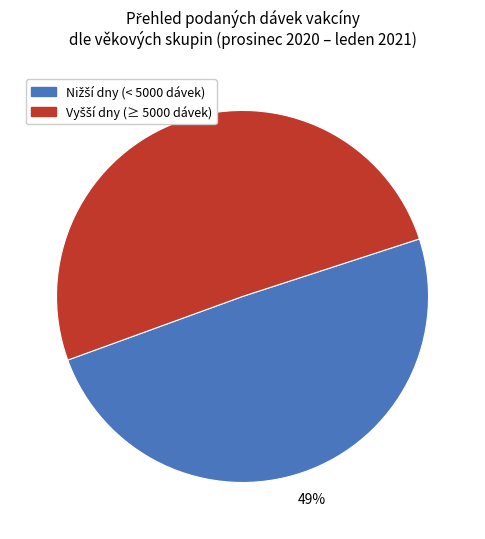

To the nearest percent, what is the average slice percentage?

50%